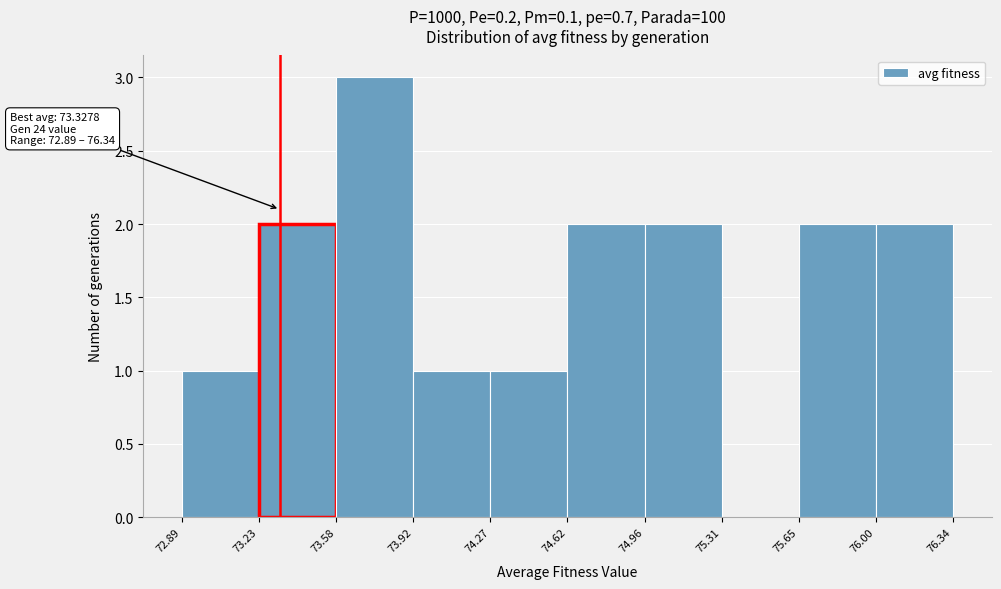

Over which range of the x-axis is the bar tallest?

73.58 to 73.92